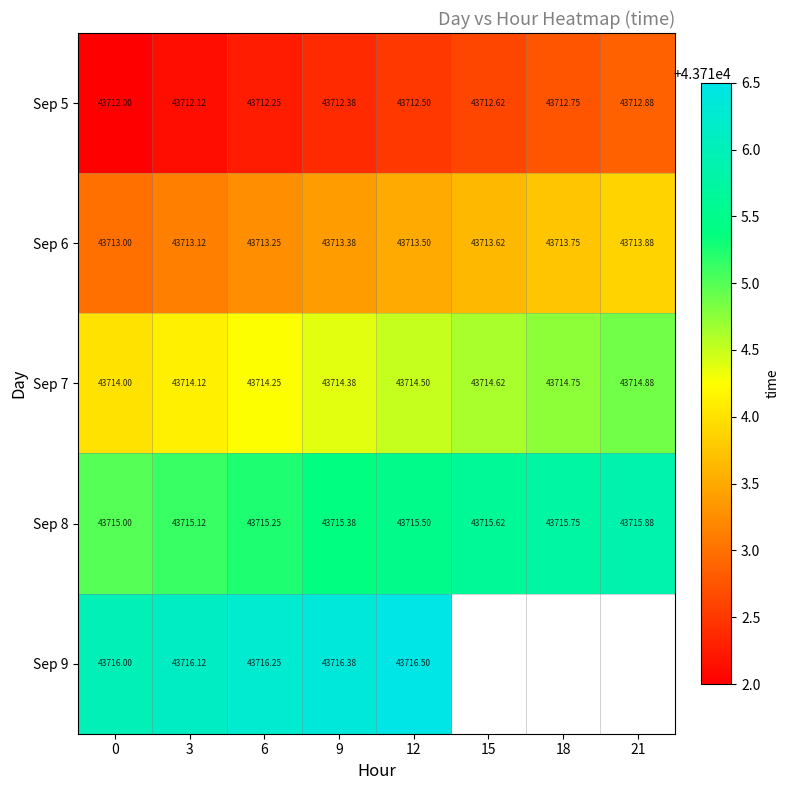

Is it true that Sep 8 equals 11204.9 at 6?

False